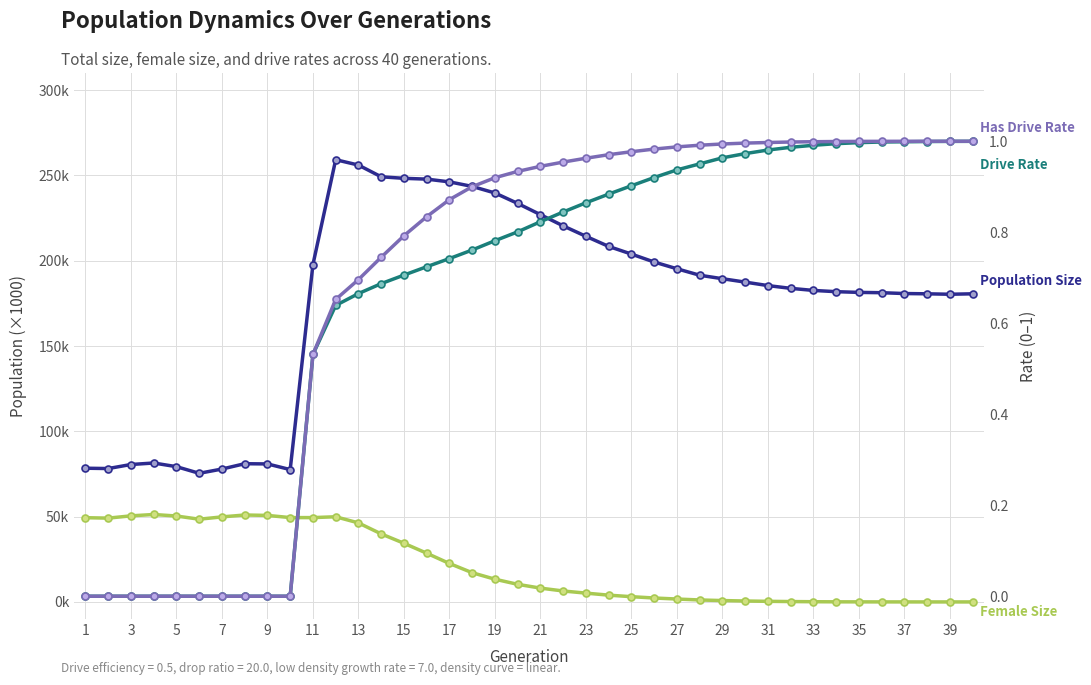

Rank the series by their maximum value, from lowest to highest.

Drive Rate, Has Drive Rate, Female Size (×1000), Population Size (×1000)